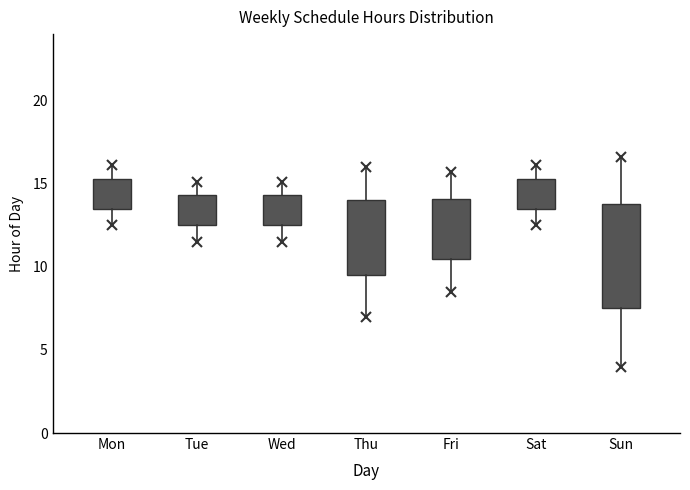

Where is the lower edge of the box for Thu on the y-axis? The values are not printed on the chart, so give them approximately, as read against the axis.

9.5